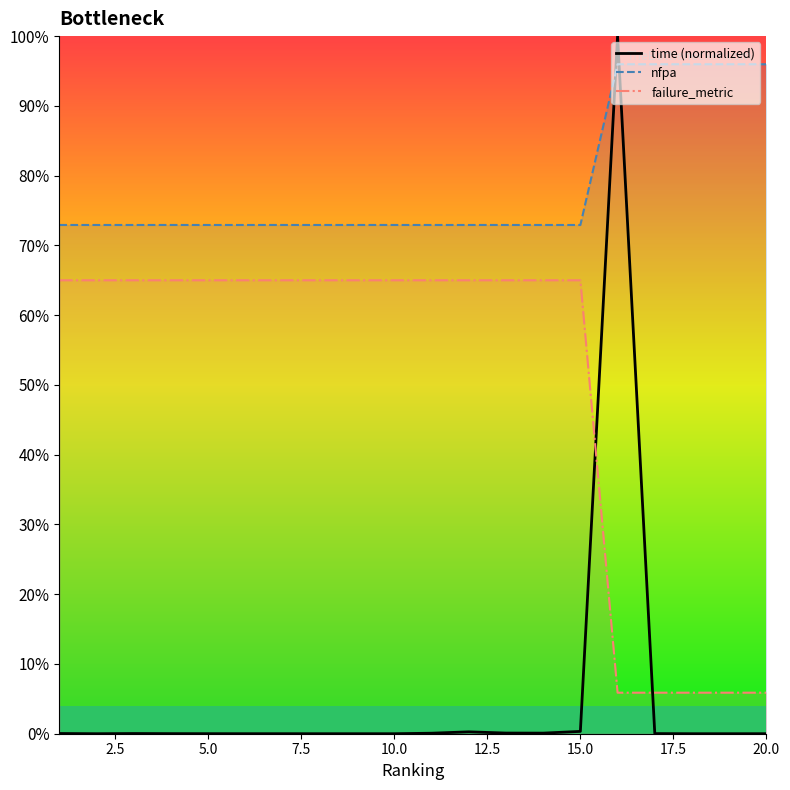

Reading left to right, list all the values displayed in this chart.

time (normalized): 0.0	0.0	0.0	0.0	0.0	0.0	0.0	0.0	0.0	0.0	0.0	0.0	0.0	0.0	0.0	1.0	0.0	0.0	0.0	0.0
nfpa: 0.7	0.7	0.7	0.7	0.7	0.7	0.7	0.7	0.7	0.7	0.7	0.7	0.7	0.7	0.7	1.0	1.0	1.0	1.0	1.0
failure_metric: 0.7	0.7	0.7	0.7	0.7	0.7	0.7	0.7	0.7	0.7	0.7	0.7	0.7	0.7	0.7	0.1	0.1	0.1	0.1	0.1